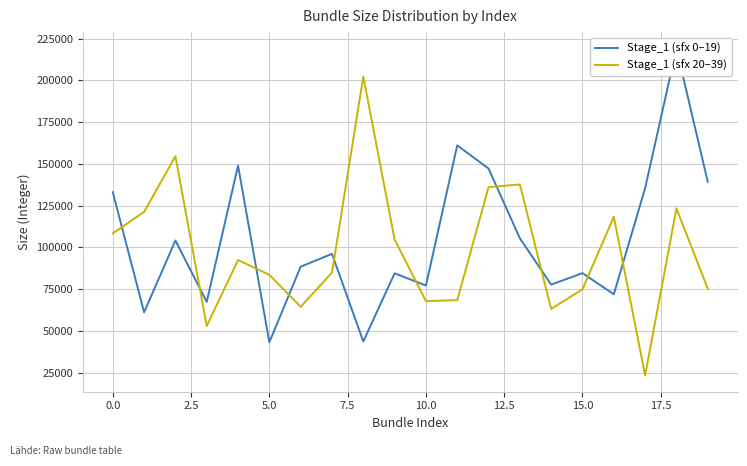

After their last crossing, which series has the higher values: Stage_1 (sfx 0–19) or Stage_1 (sfx 20–39)?

Stage_1 (sfx 0–19)